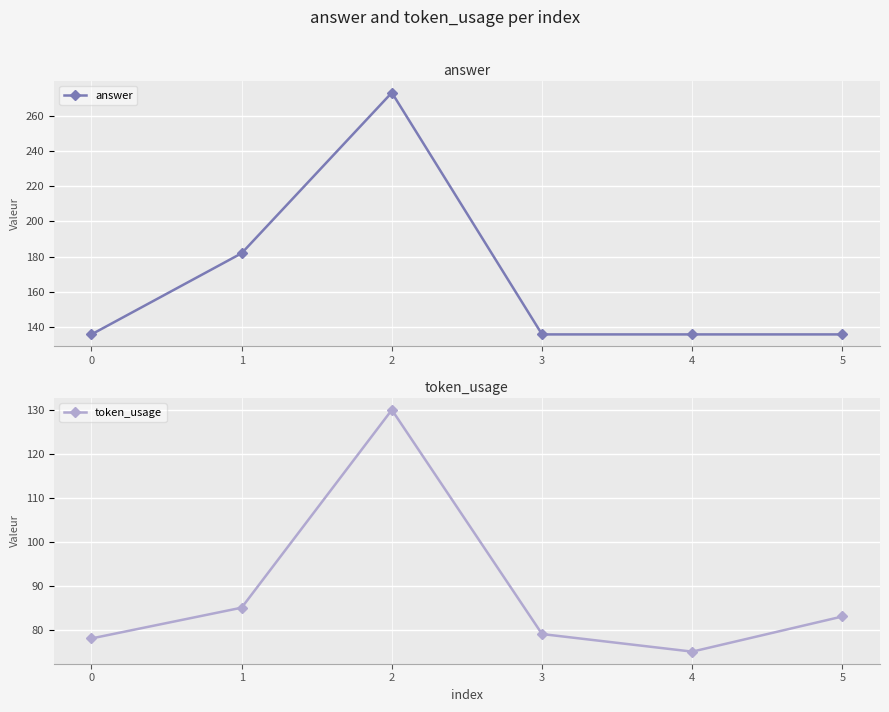

True or false: token_usage has a value of 133 at 0.

False